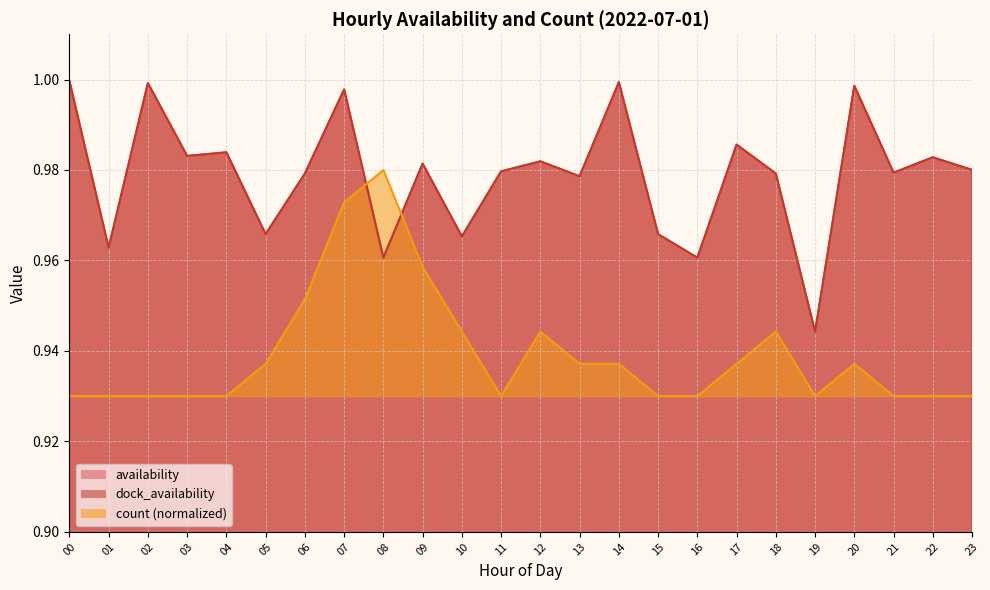

What is the difference between the maximum and minimum values in the count series?

0.1